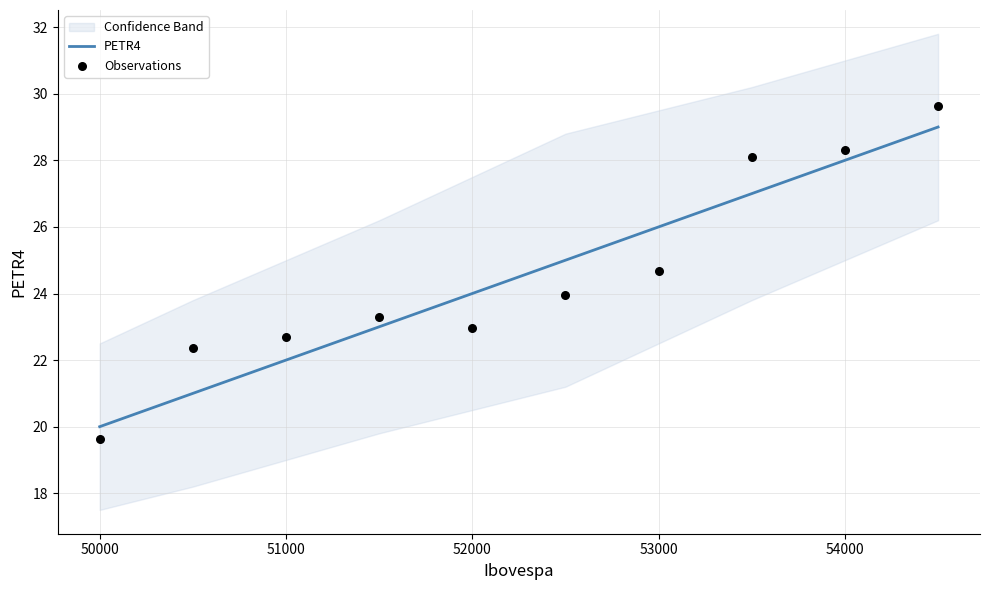

Which series has the largest total across all categories?

Observations